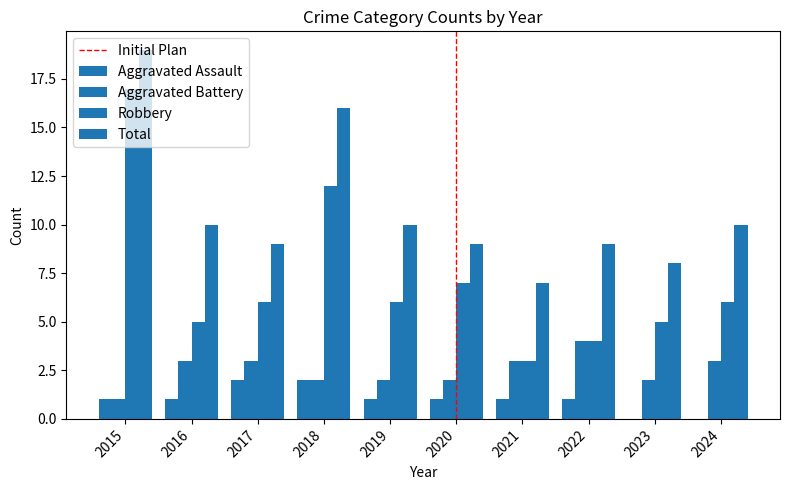

Is the value of Robbery at 2024 greater than the value of Aggravated Battery at 2024?

Yes